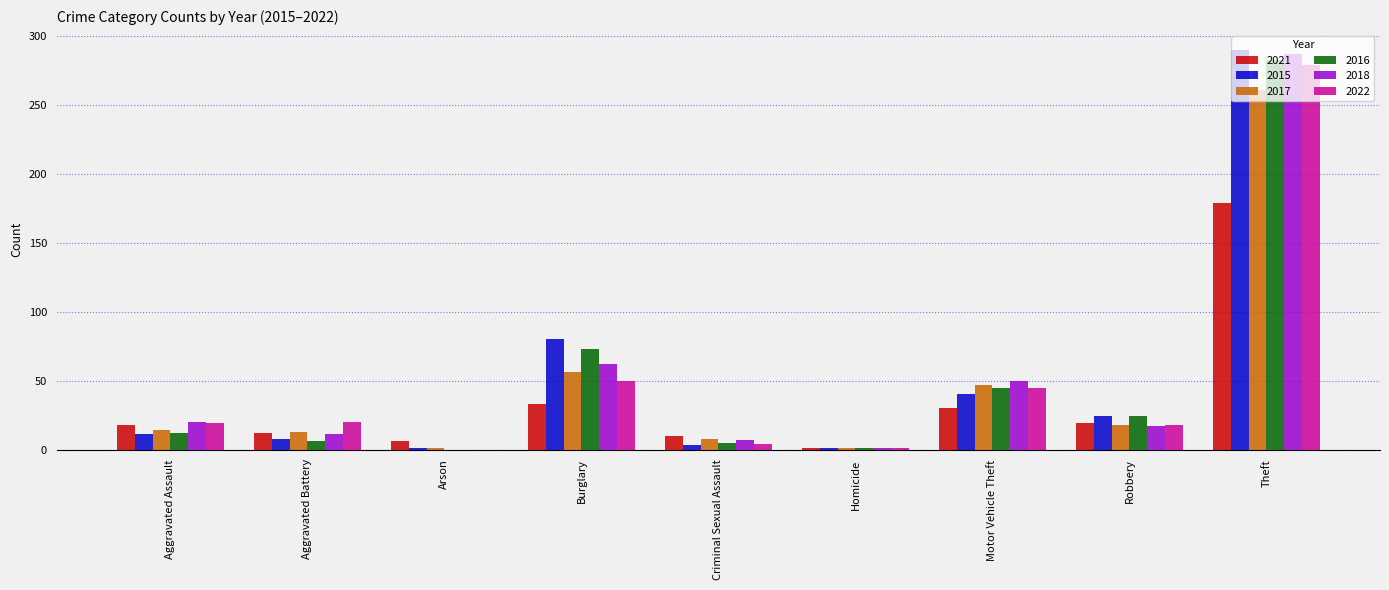

Count the number of categories in the chart.

9